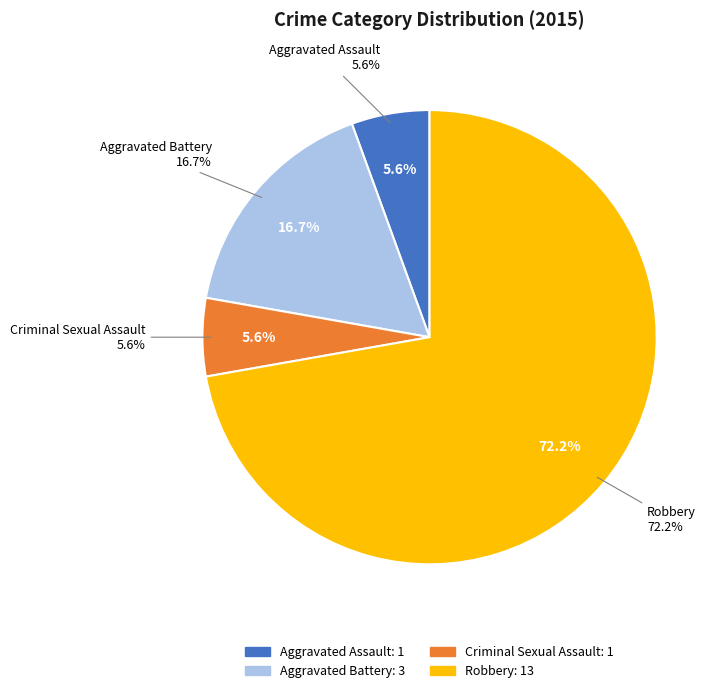

To the nearest percent, what percentage of the pie is Robbery?

72%